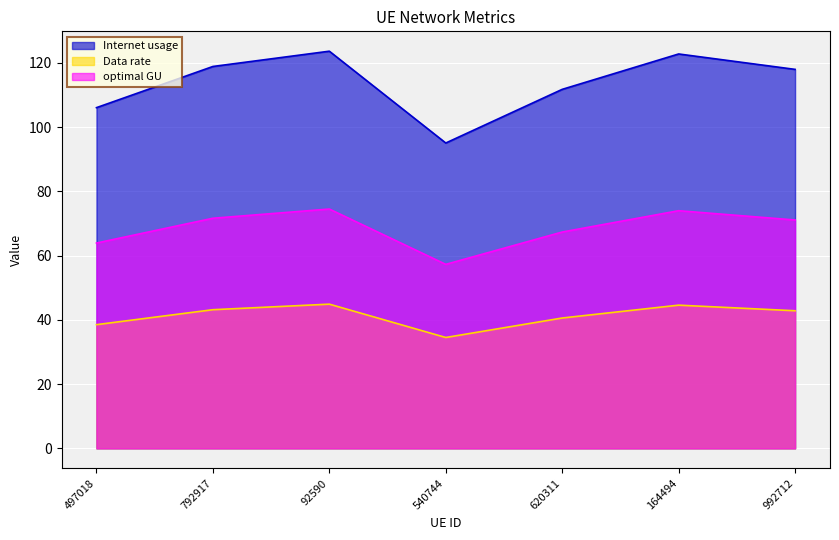

At which category does optimal GU reach its first local valley?

540744